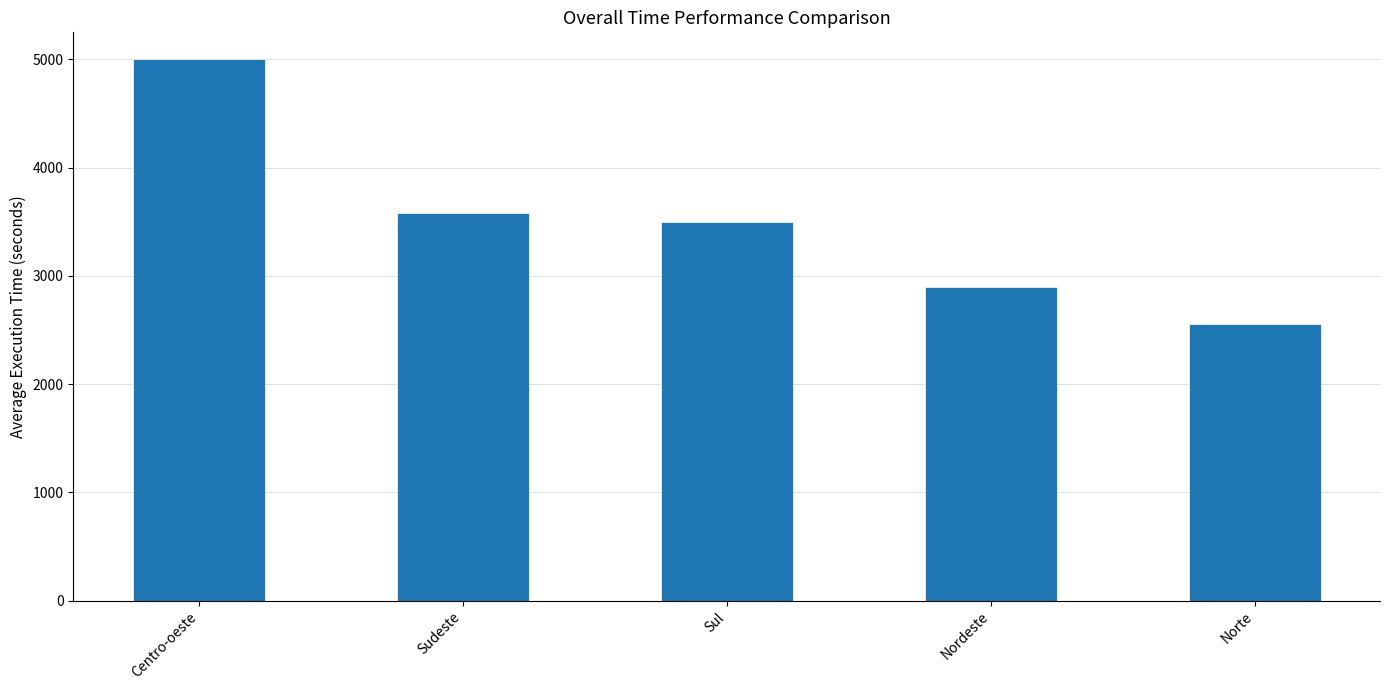

How many bars are there in total?

5